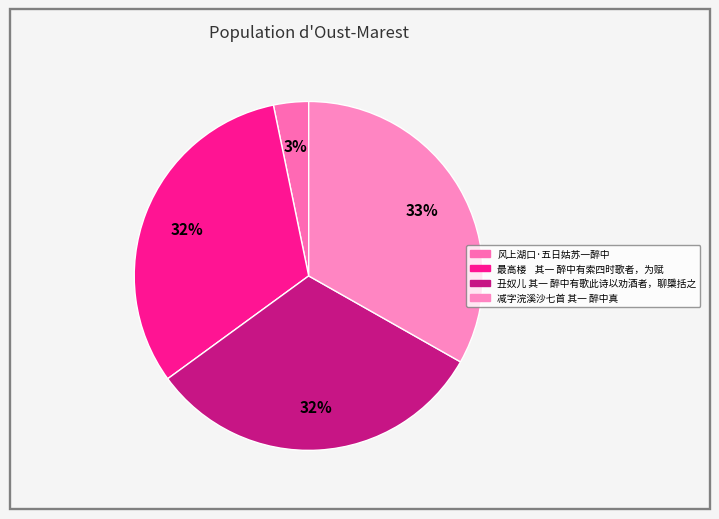

What percentage is NOT represented by 减字浣溪沙七首 其一 醉中真?

66.8%